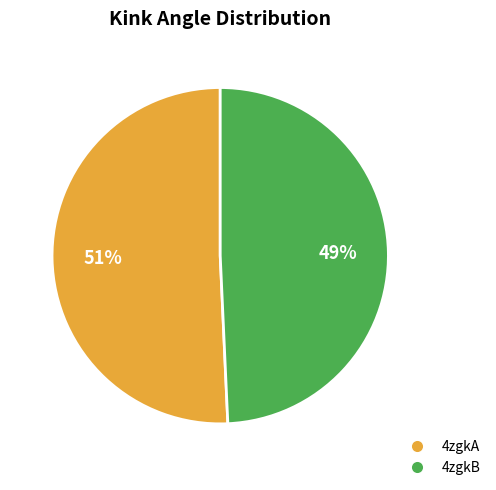

To the nearest percent, what is the combined percentage of 4zgkA and 4zgkB?

100%